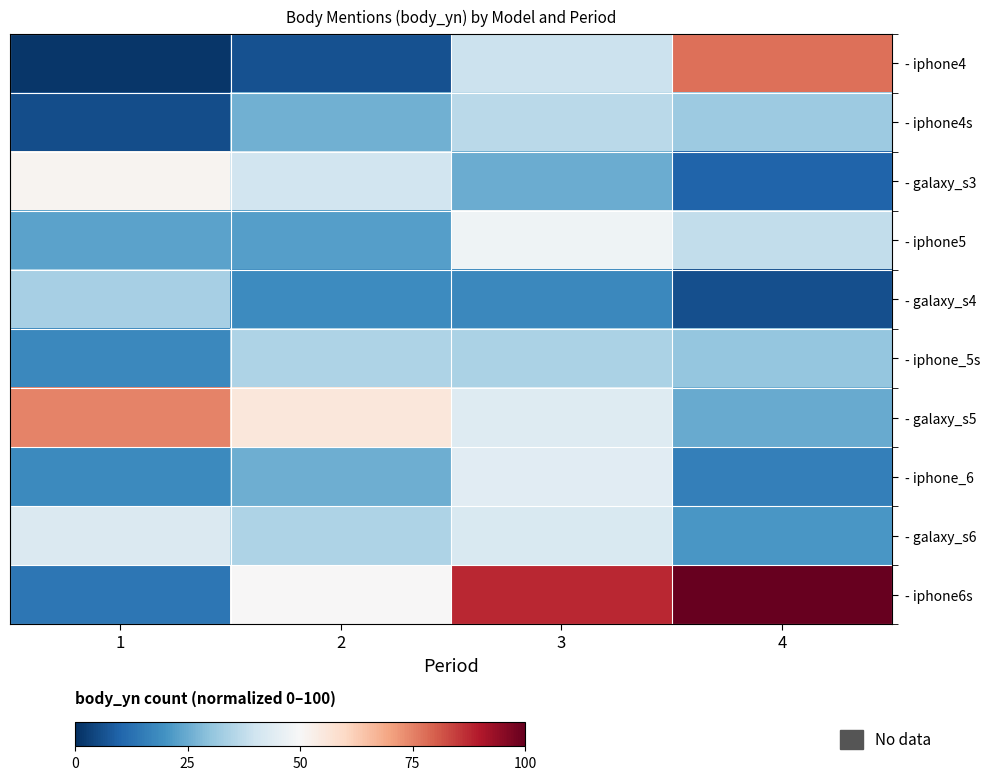

Between 2 and 3, which is larger?

3